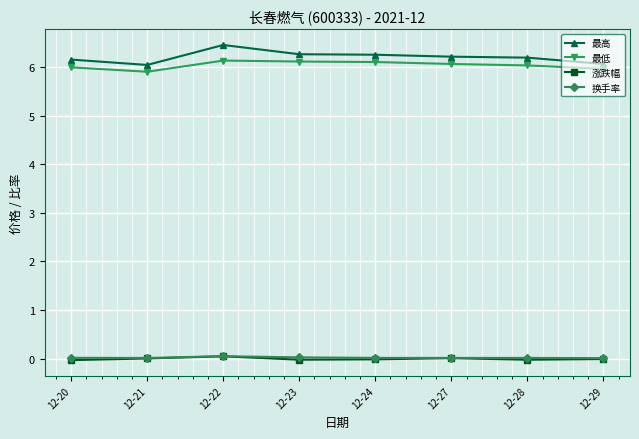

The 最低 series shows 1.2 at 12-29. True or false?

False